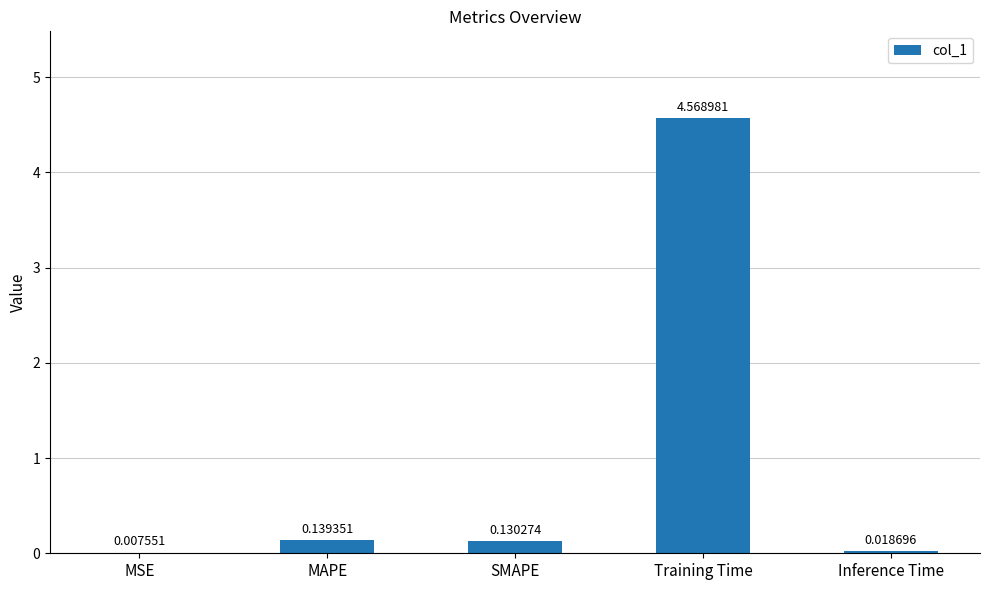

At which label is the value closest to 2?

MAPE